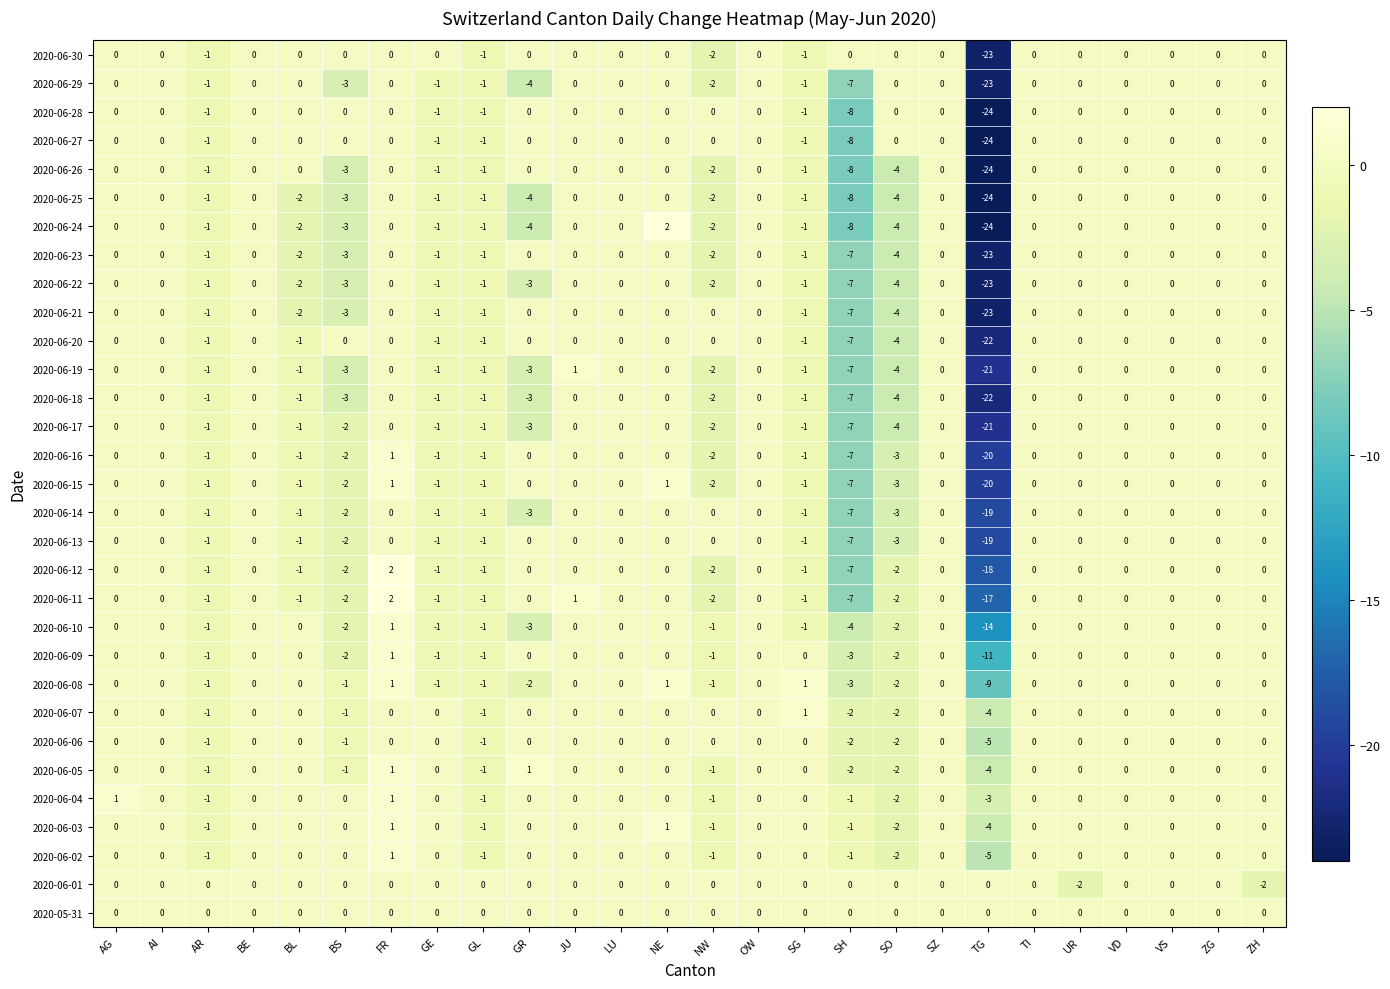

Which series has the largest total across all categories?

2020-05-31